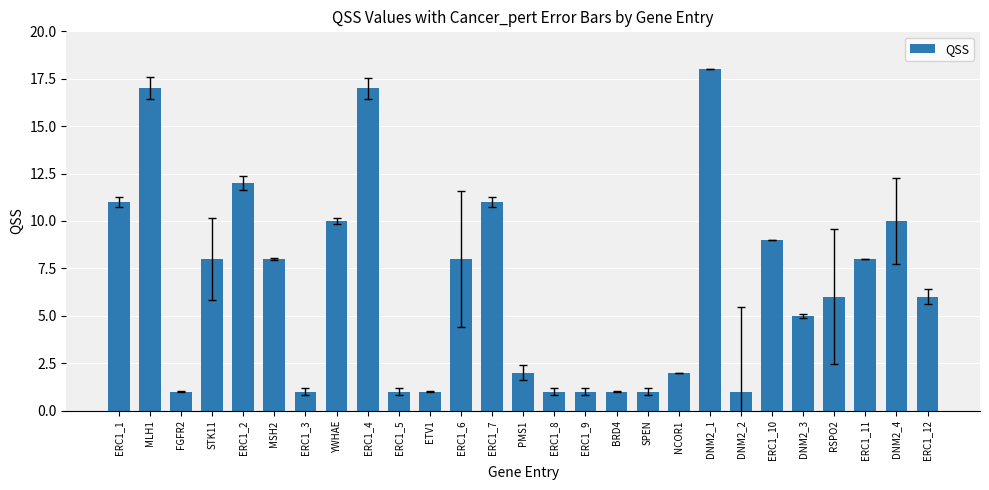

True or false: the data shows 1 at FGFR2.

True